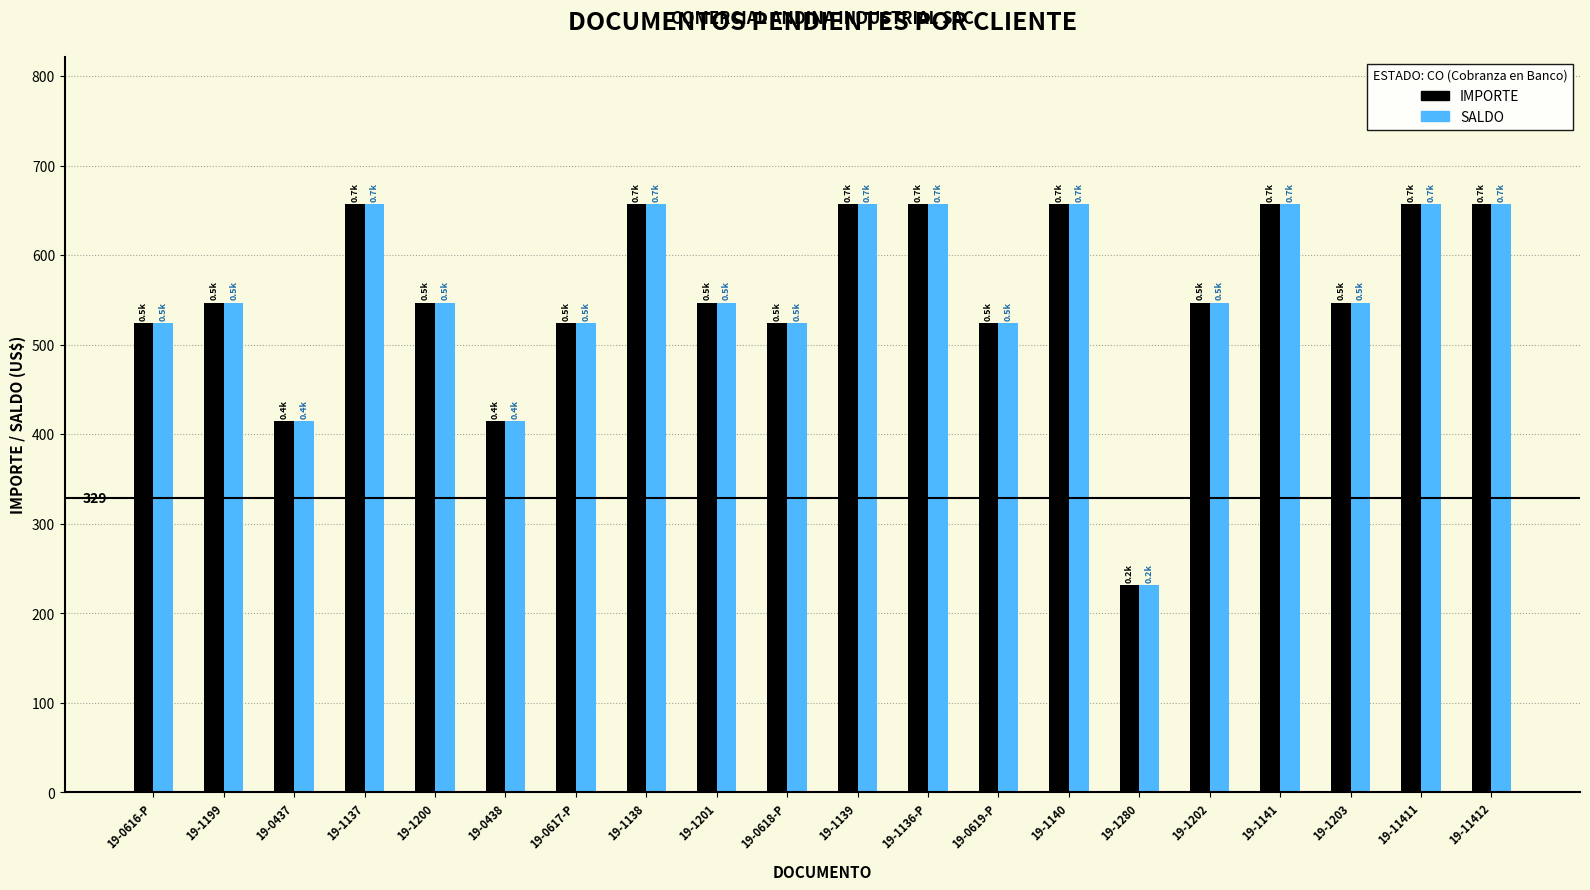

What position from the right is 19-1139?

10